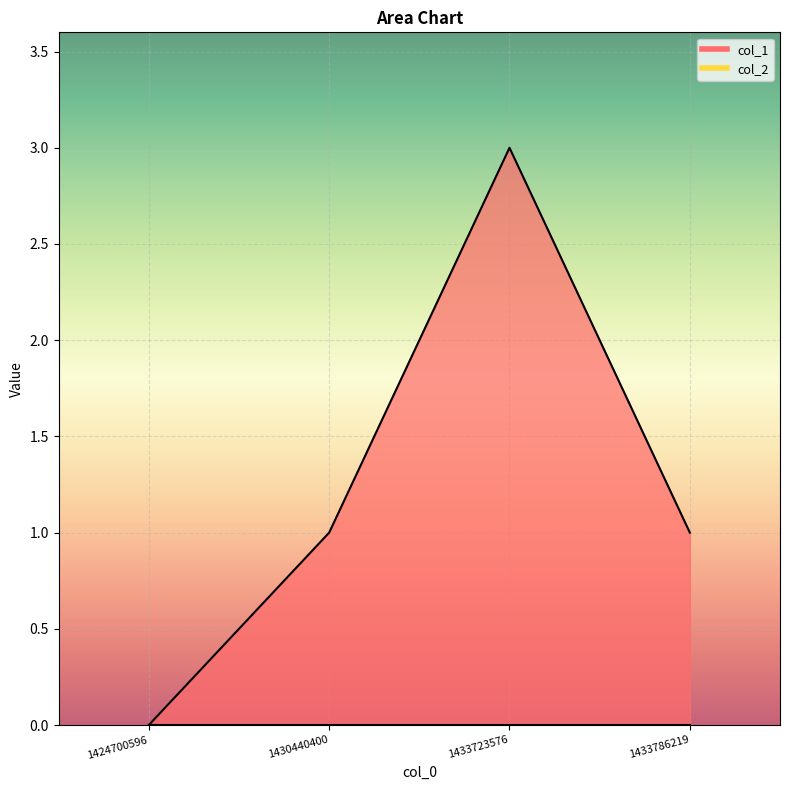

How many values exceed 1?

1